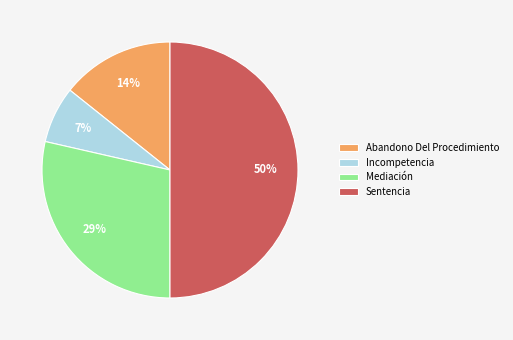

What percentage is the Mediación slice, to the nearest percent?

29%